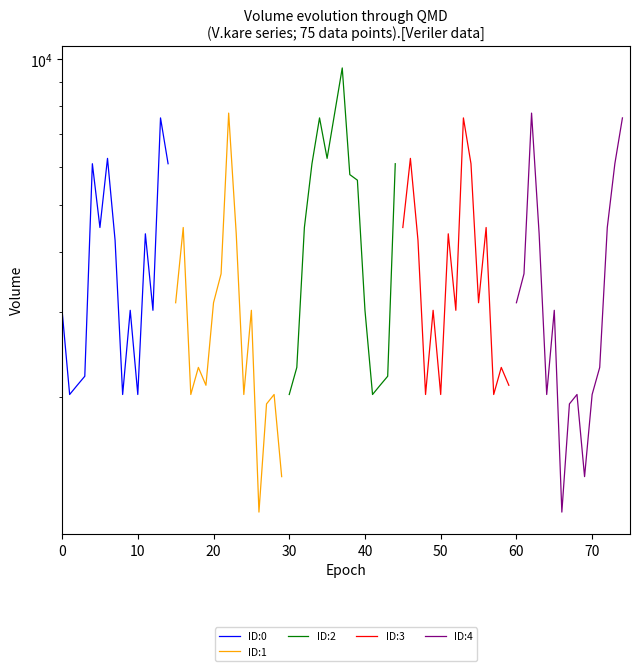

What value does the ID:0 series have at 11, to the nearest 100?

4400